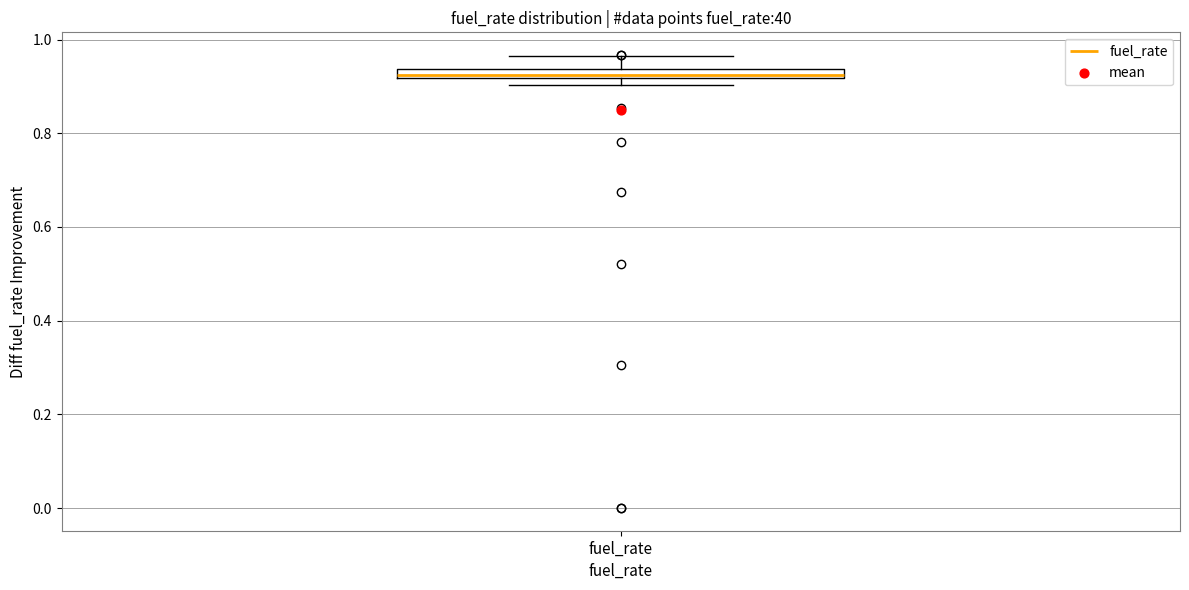

Where does the upper whisker of the box for fuel_rate end on the y-axis? The values are not printed on the chart, so give them approximately, as read against the axis.

0.96